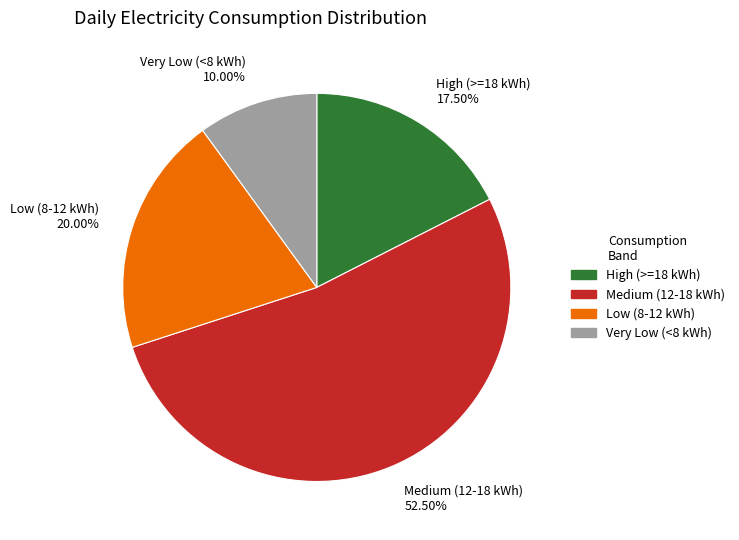

Count the number of slices in the pie.

4